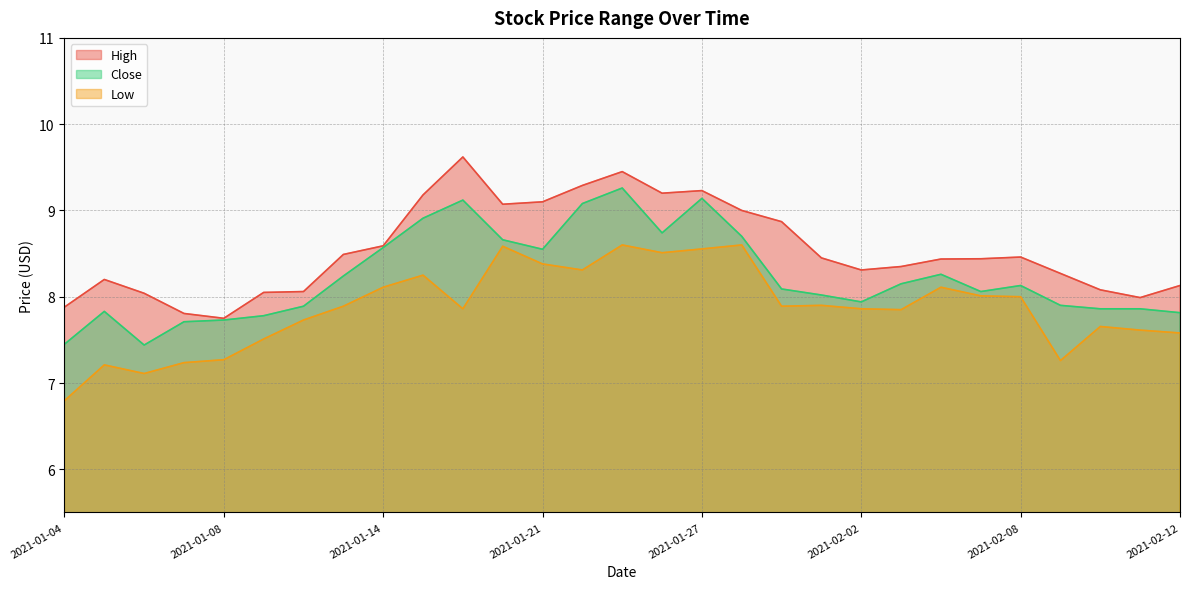

Which series has the largest total across all categories?

High